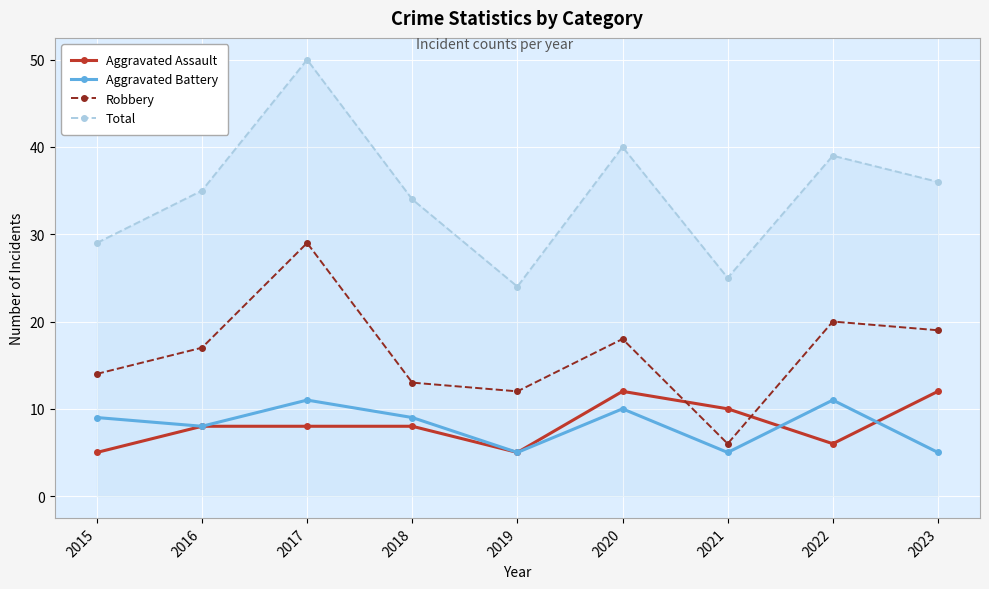

Rank the series at 2022 from lowest to highest value.

Aggravated Assault, Aggravated Battery, Robbery, Total